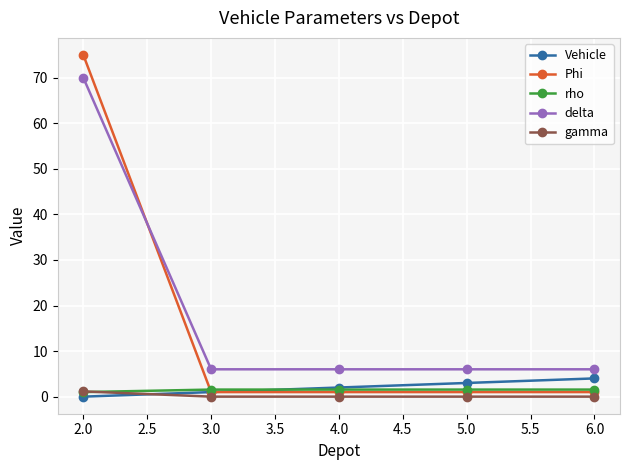

How many times do gamma and Vehicle cross each other?

1